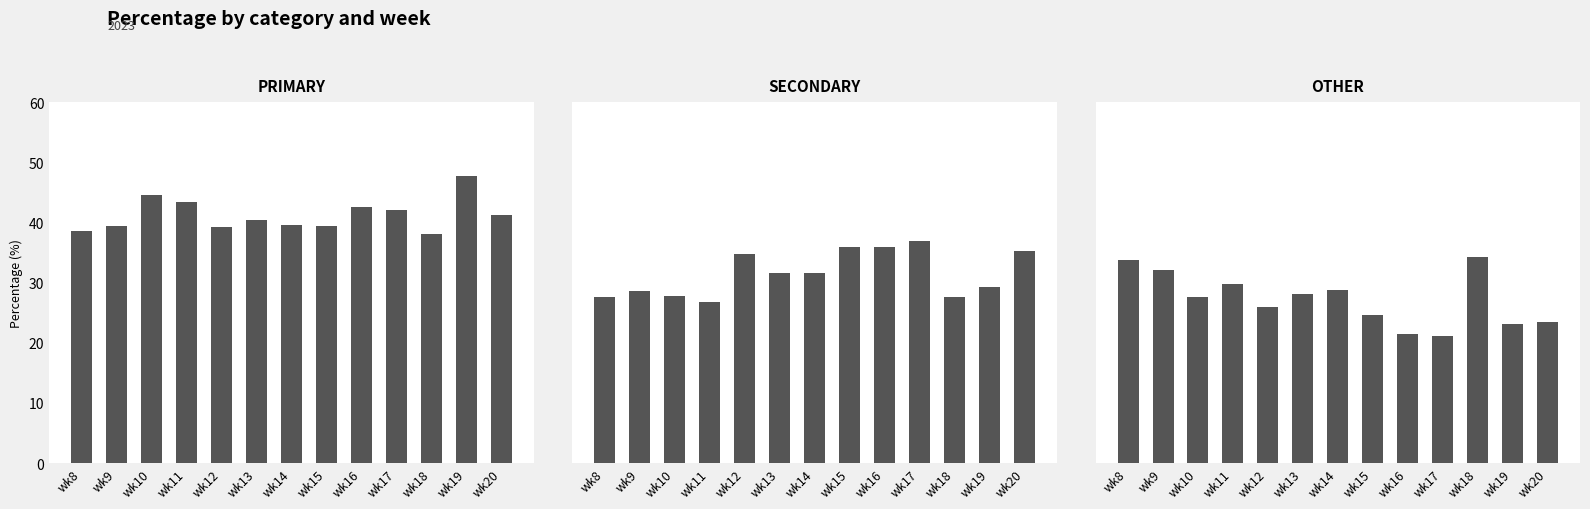

What is the smallest value displayed?

21.1